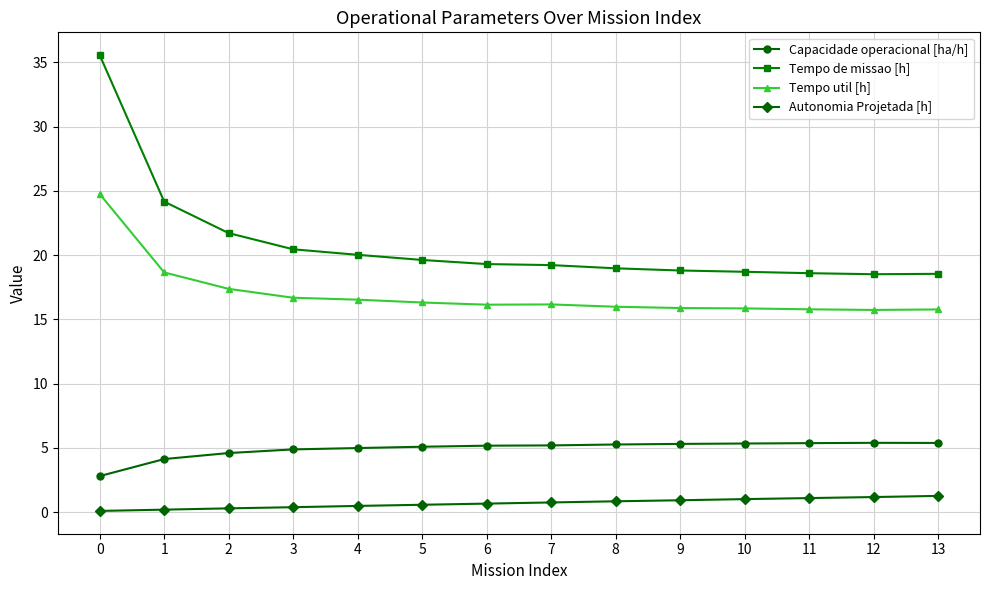

At 1, list the series in order from largest to smallest.

Tempo de missao [h], Tempo util [h], Capacidade operacional [ha/h], Autonomia Projetada [h]